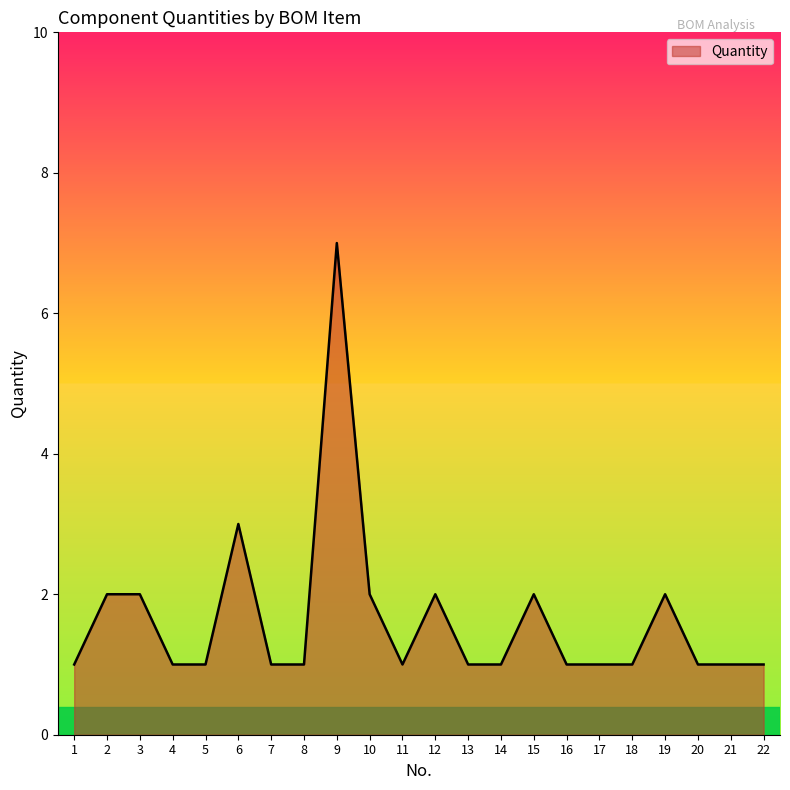

Is it true that the value at 12 is 1?

False